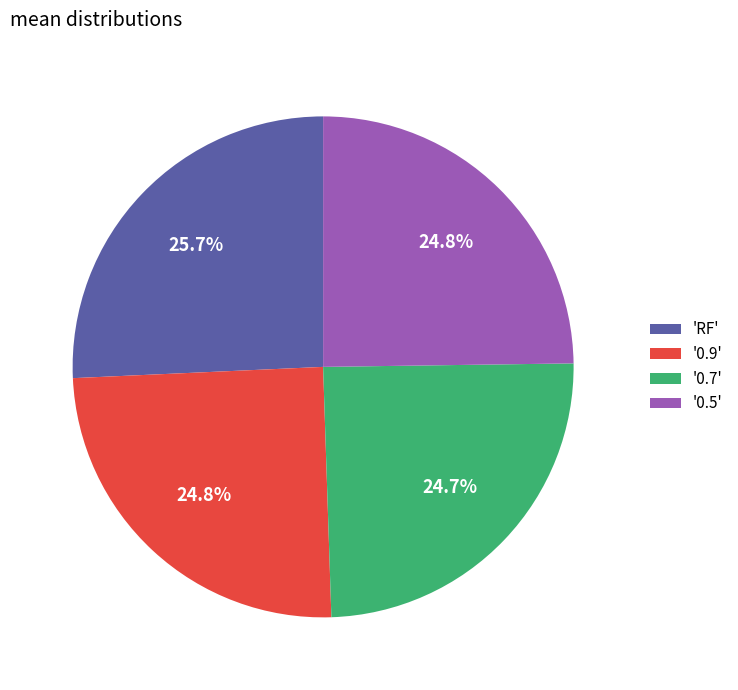

Combined, what portion of the pie is '0.9' and 'RF'?

50.5%